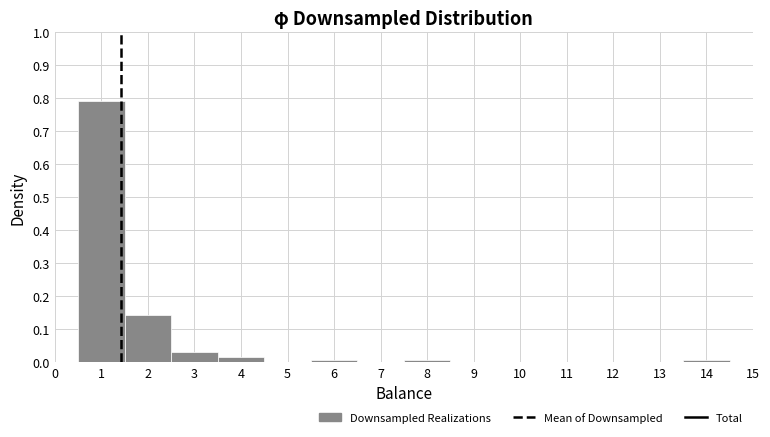

How tall is the bar that spans 2.5 to 3.5 on the x-axis? The values are not printed on the chart, so give them approximately, as read against the axis.

0.03